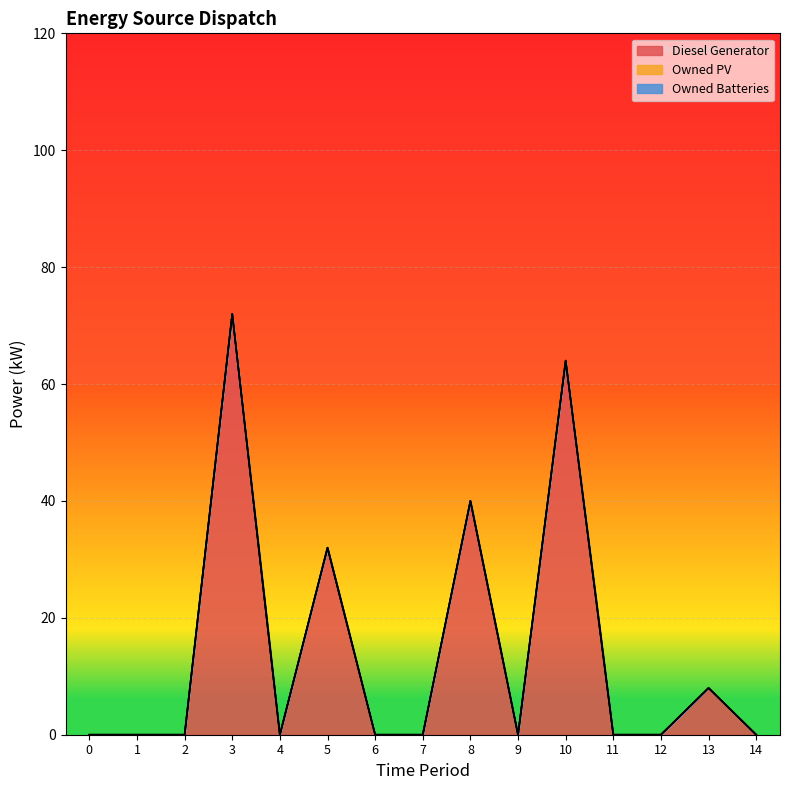

At 9, list the series in order from largest to smallest.

Diesel Generator, Owned PV, Owned Batteries